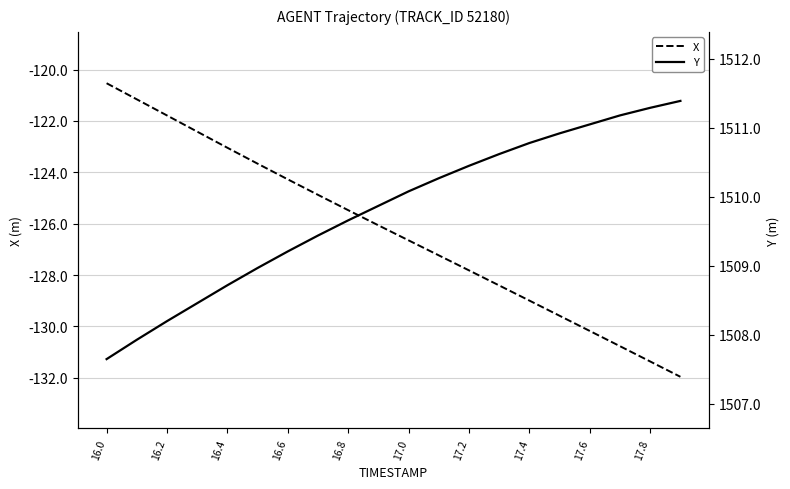

True or false: X and Y intersect in this chart.

False